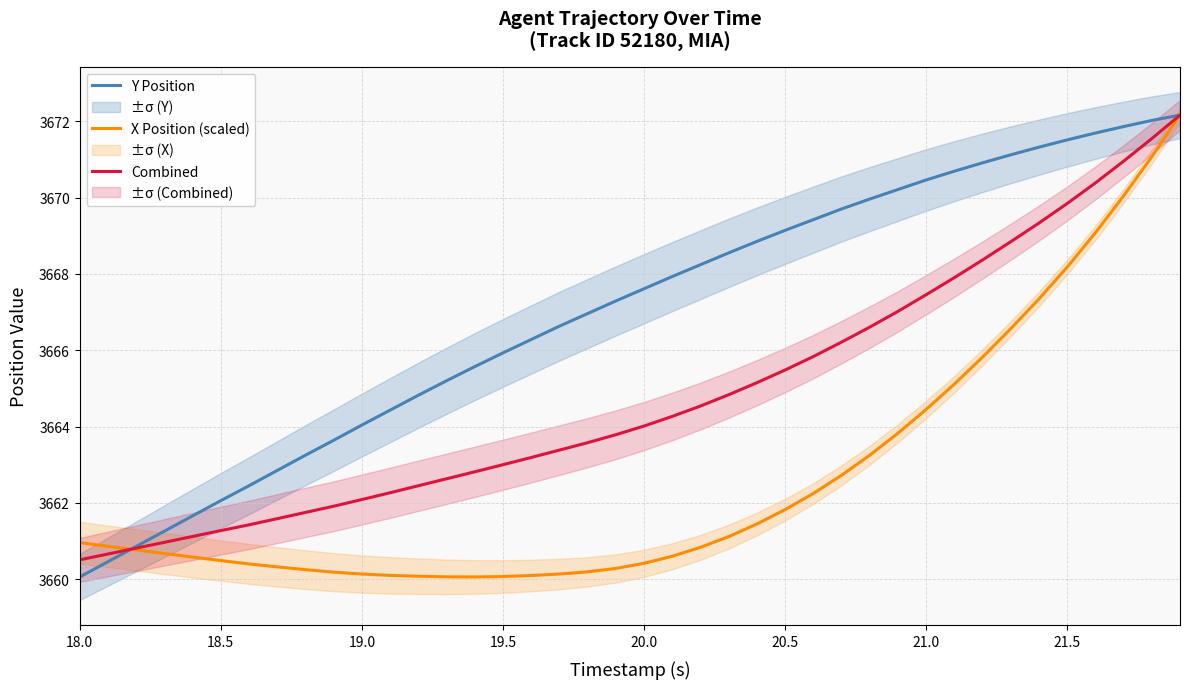

How many times do X Position (scaled) and Combined cross each other?

1